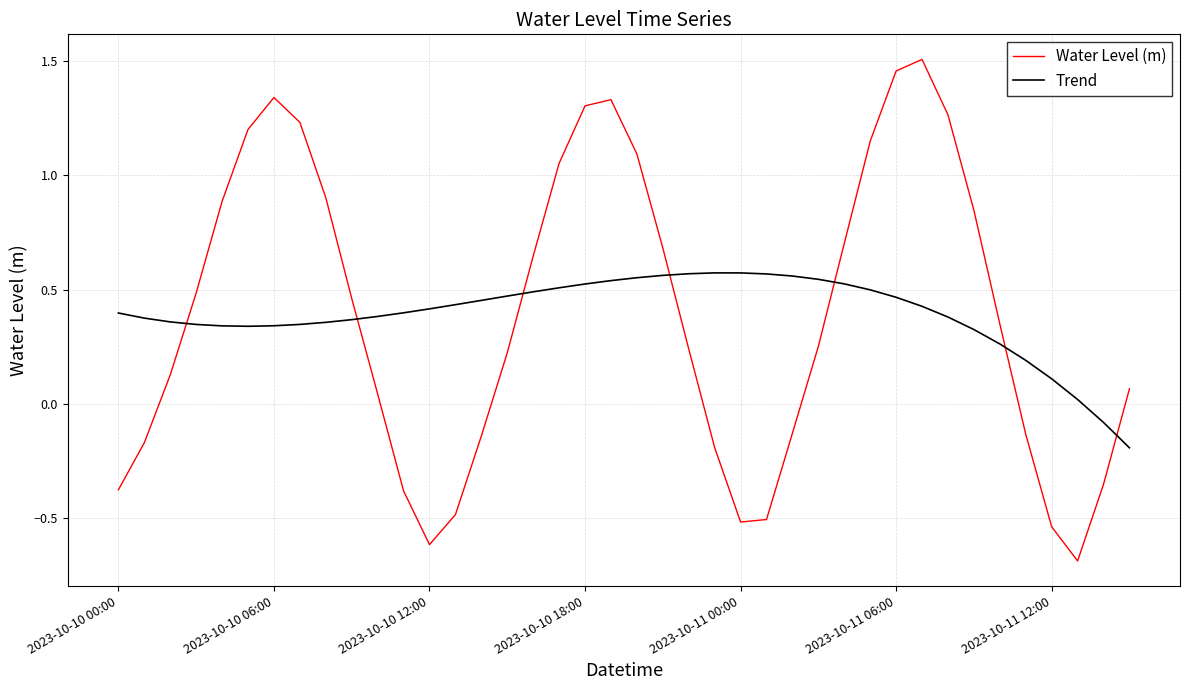

Rank the series by their maximum value, from highest to lowest.

Water Level (m), Trend